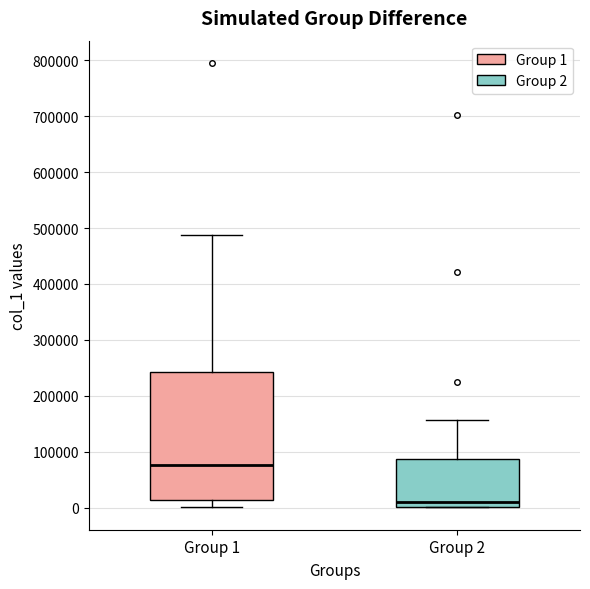

Where does the median line of the box for Group 1 sit on the y-axis? The values are not printed on the chart, so give them approximately, as read against the axis.

80000